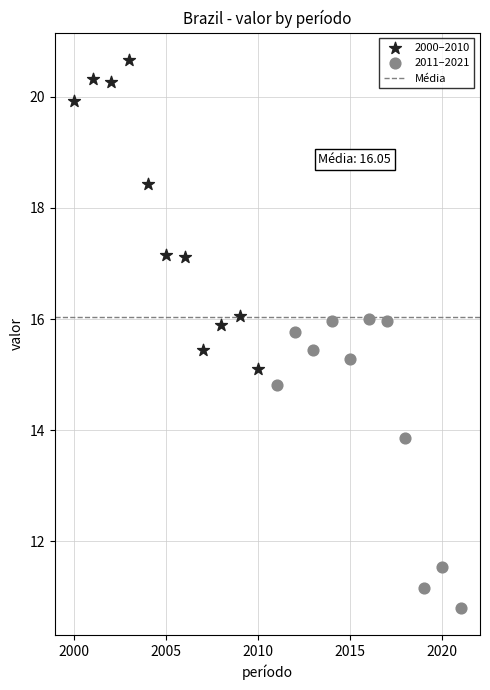

Which series contains the highest Y value?

2000–2010